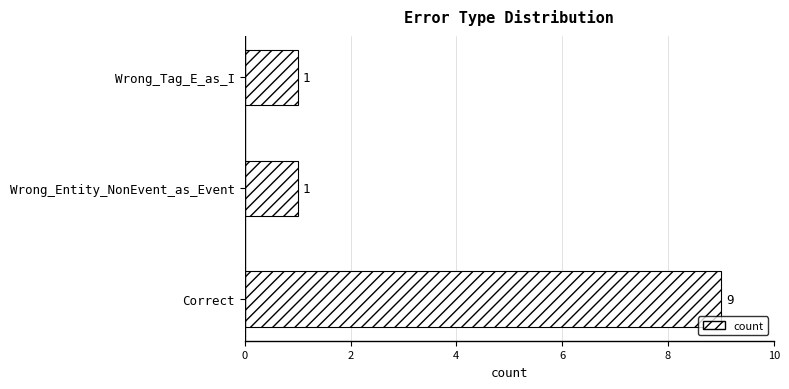

What is the sum of all values?

11